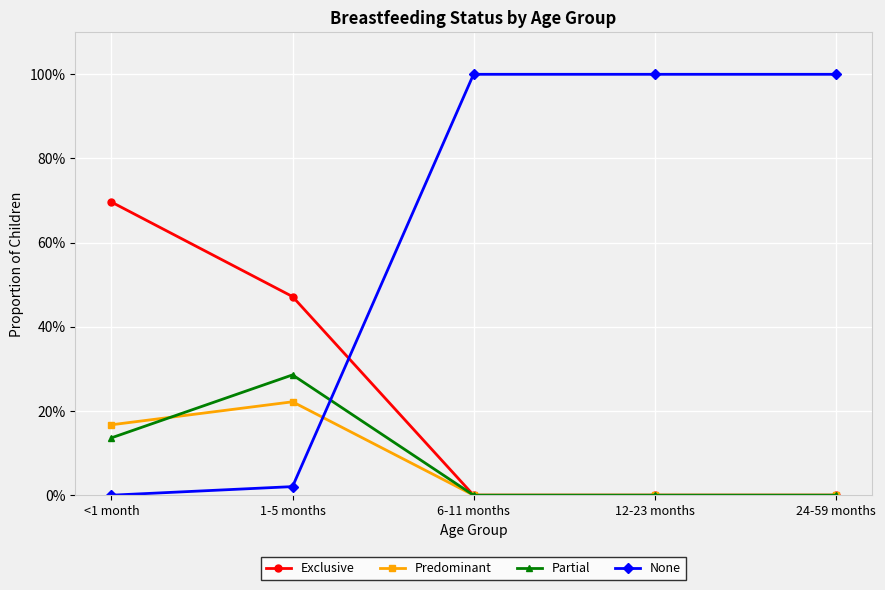

What is the difference between the highest and lowest values at 6-11 months?

1.0